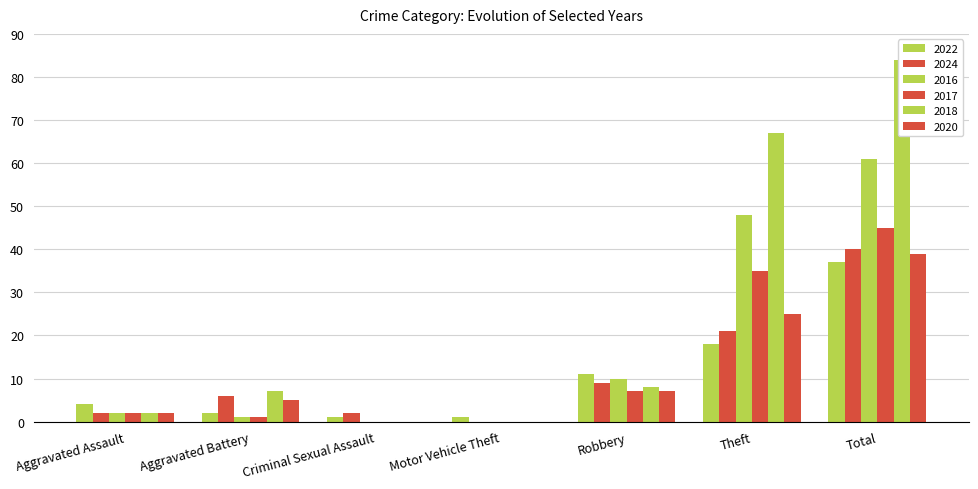

Read the 2024 value at Aggravated Battery, to the nearest 10.

10